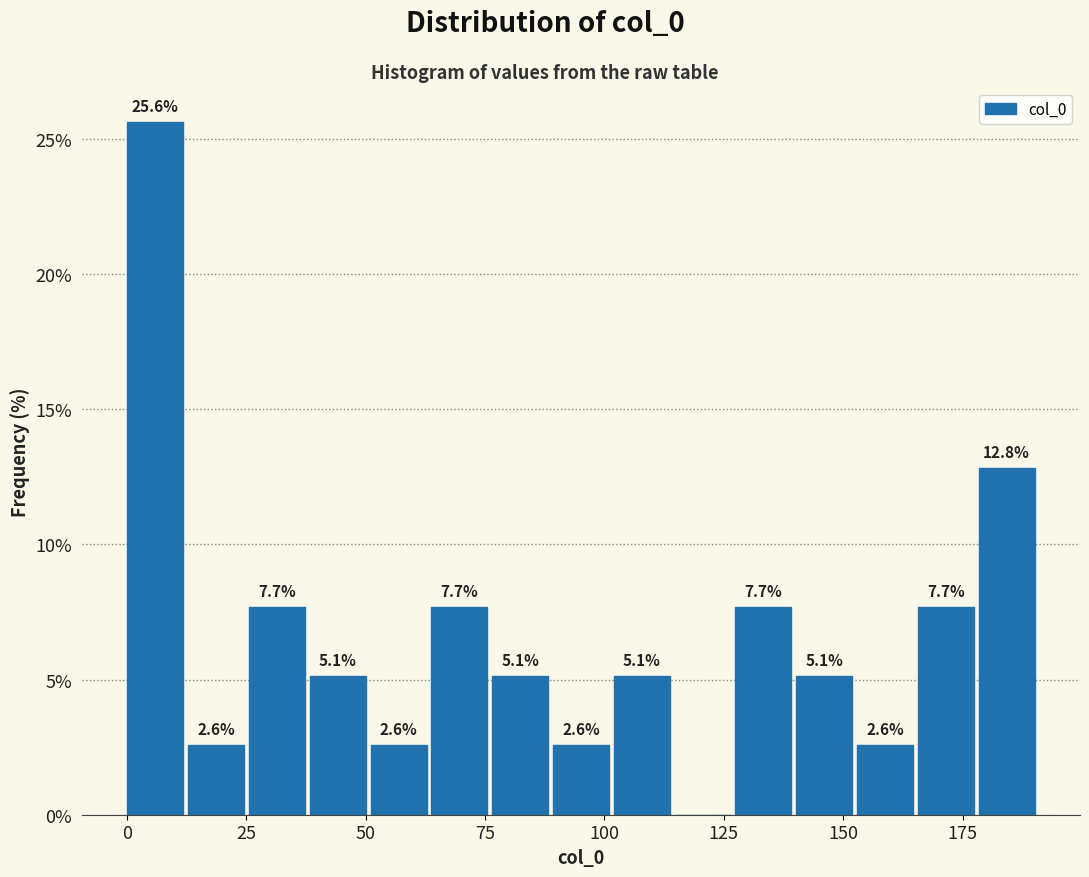

Around what value on the x-axis is the tallest bar? Give the approximate position of its centre, as read against the axis.

5